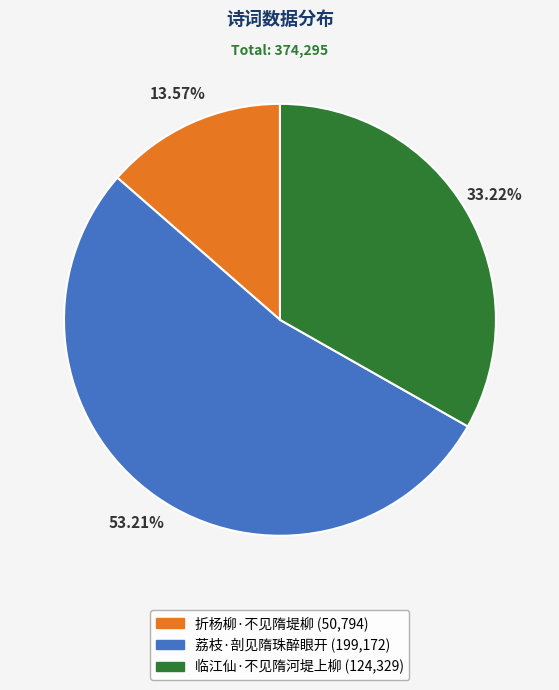

How many slices are in this pie chart?

3